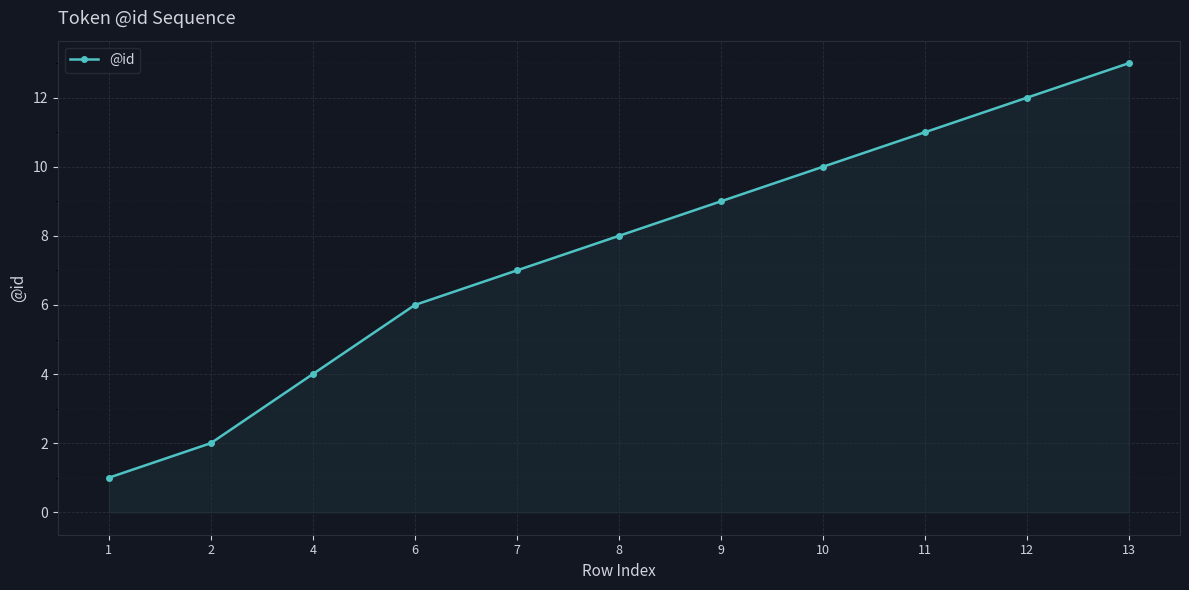

Which category has the highest value across all series?

13